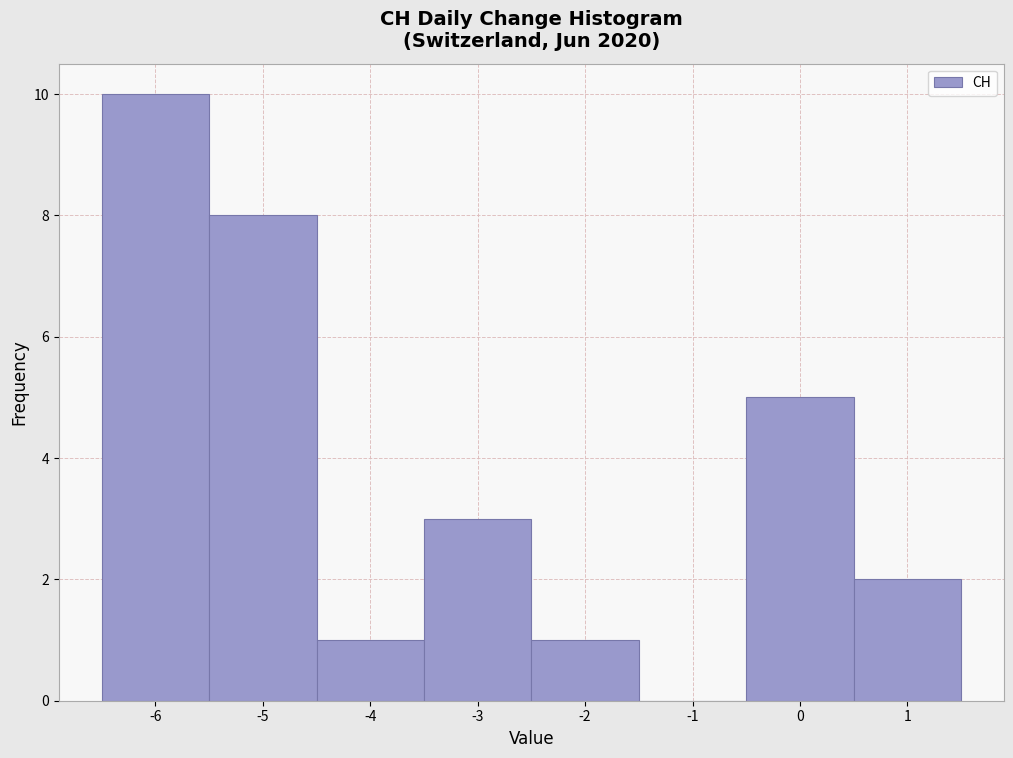

How tall is the bar that spans 0.5 to 1.5 on the x-axis? The values are not printed on the chart, so give them approximately, as read against the axis.

2